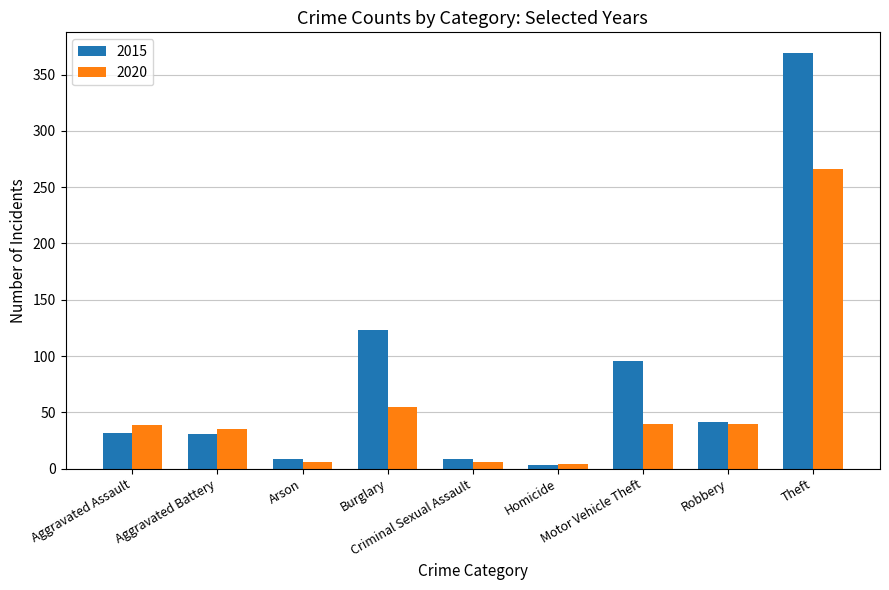

Where is 2015 nearest to the value 186?

Burglary